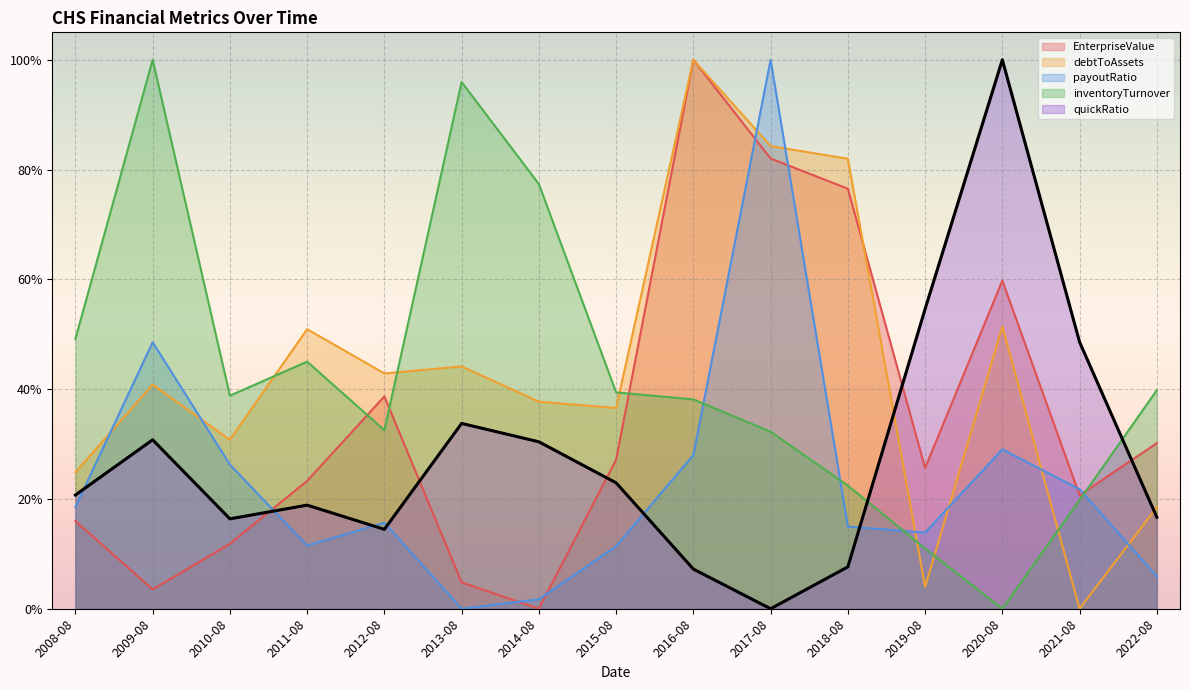

List the series in order of their peak value, lowest first.

EnterpriseValue, debtToAssets, payoutRatio, inventoryTurnover, quickRatio